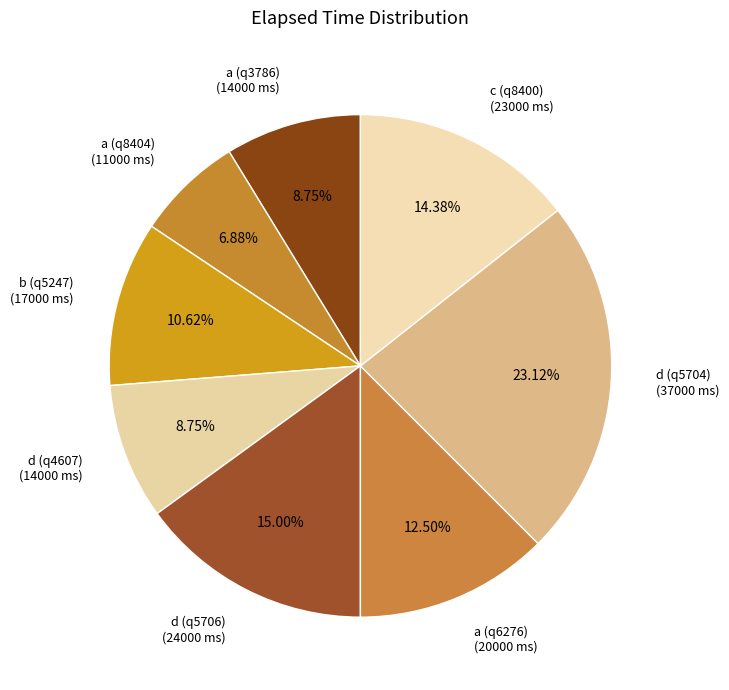

Is there any slice that represents more than half of the pie?

No